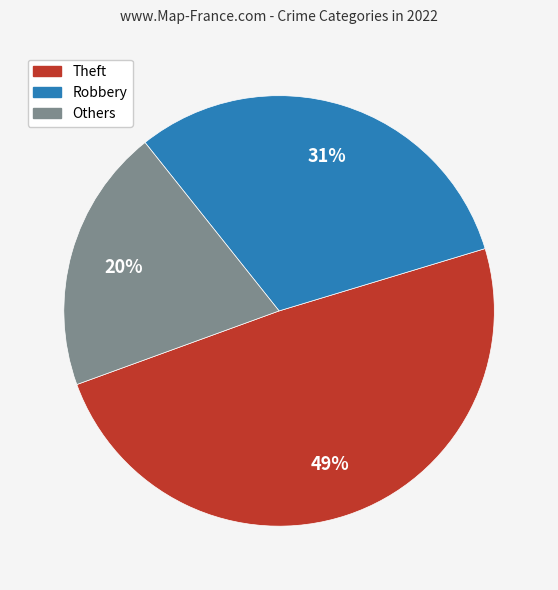

To the nearest percent, what is the average slice percentage?

33%